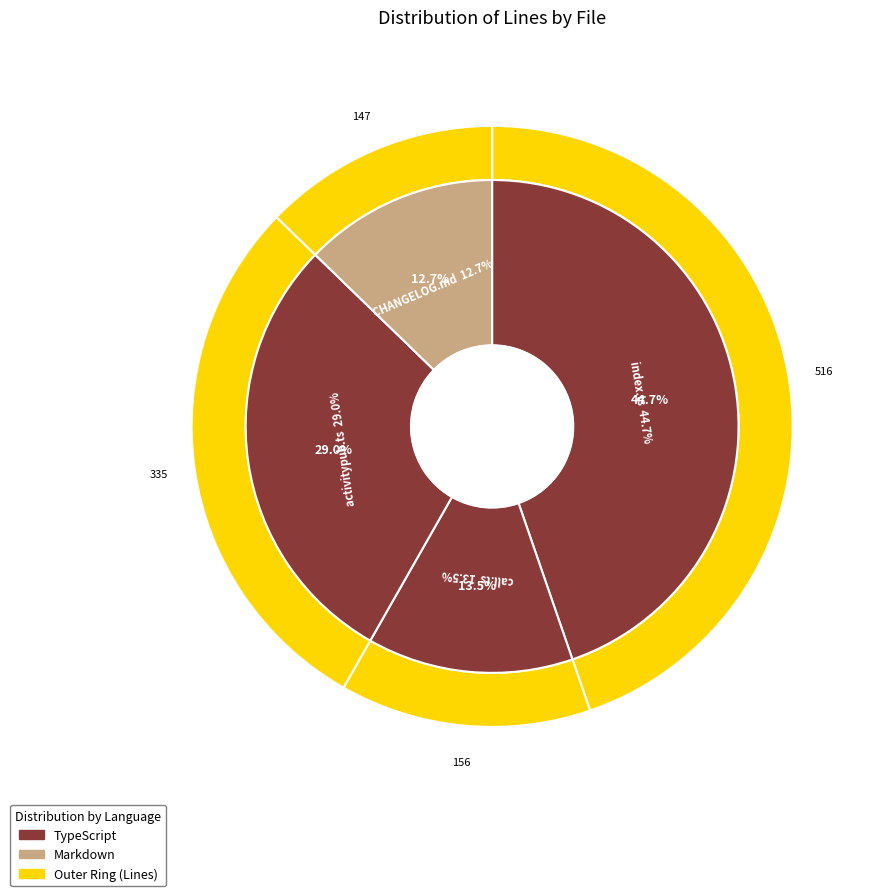

Does any single category account for the majority?

No